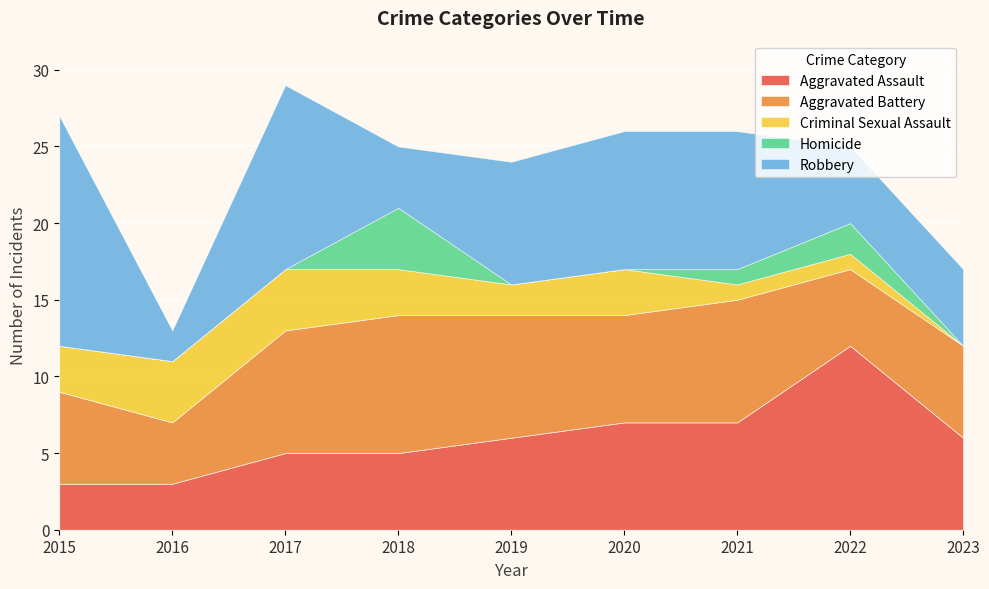

At which label does Homicide reach its minimum?

2015